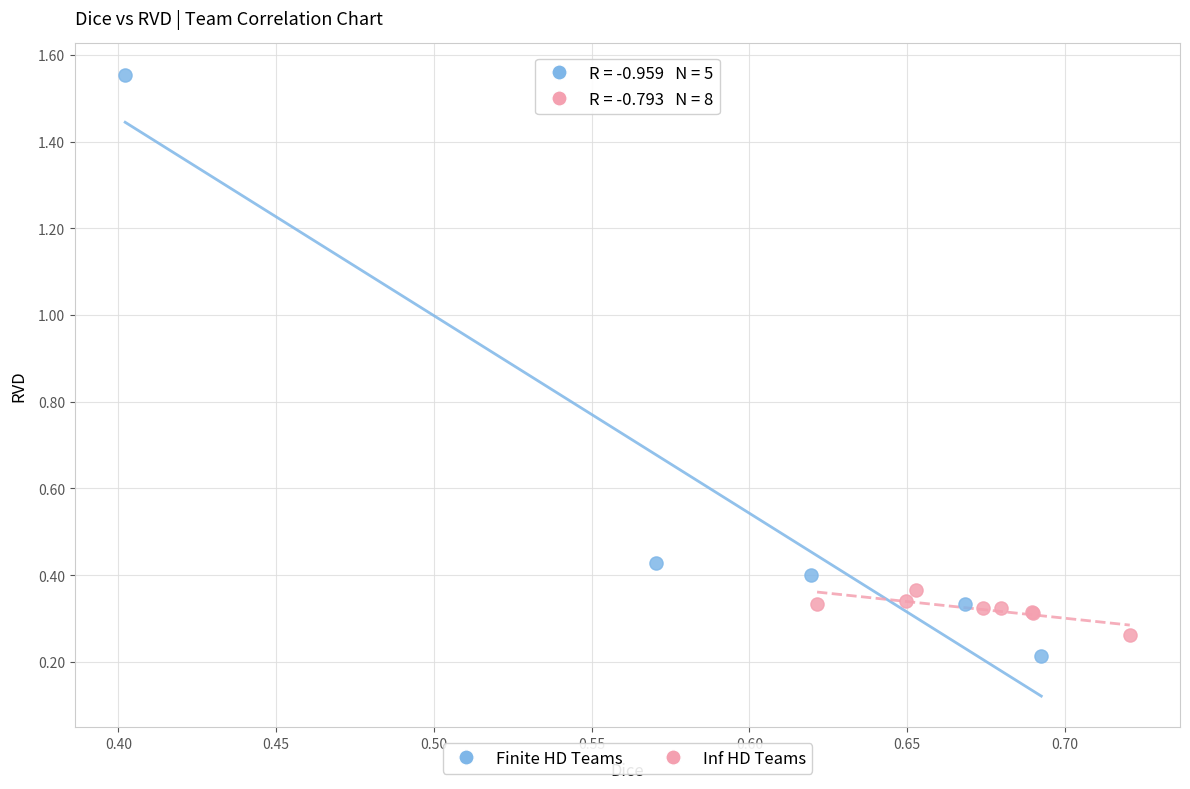

Which series reaches the maximum Y coordinate?

Finite HD Teams